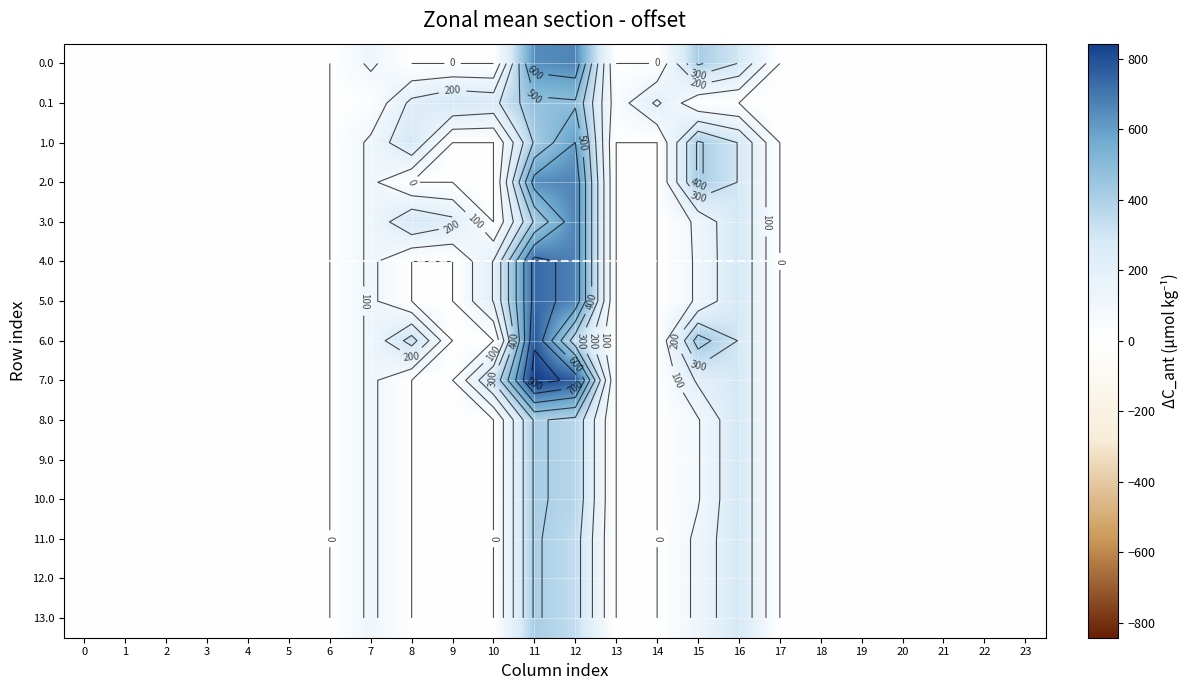

Which category has the highest value in the 9.0 series?

11